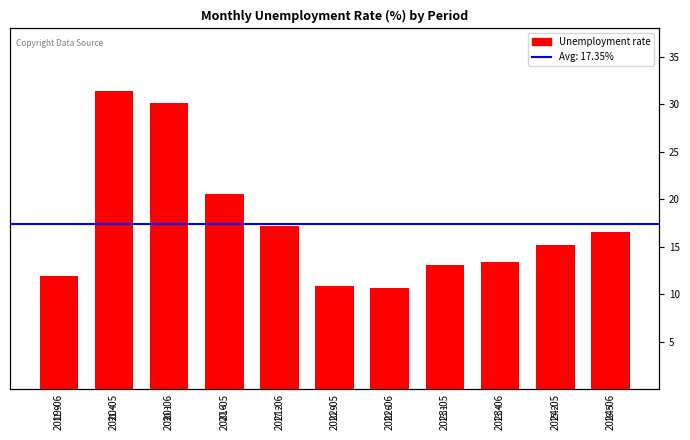

What is the label of the 11th bar from the left?

2024-06